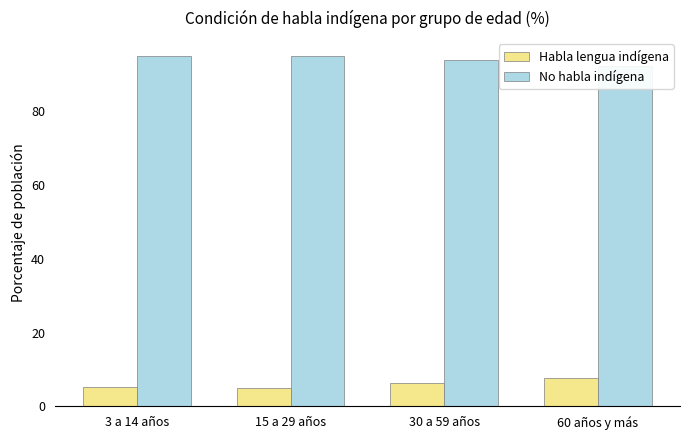

What are all the series names shown in the legend?

Habla lengua indígena, No habla indígena